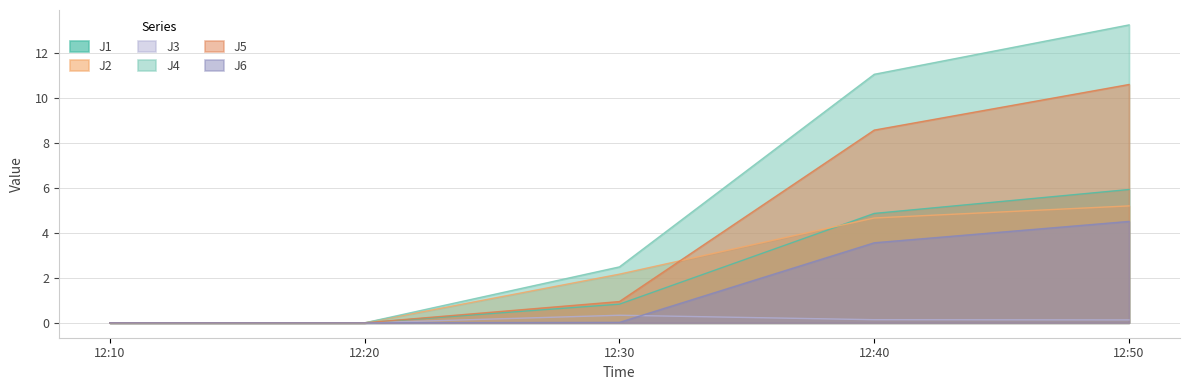

Is the value of J1 at 12:10 greater than the value of J6 at 12:40?

No